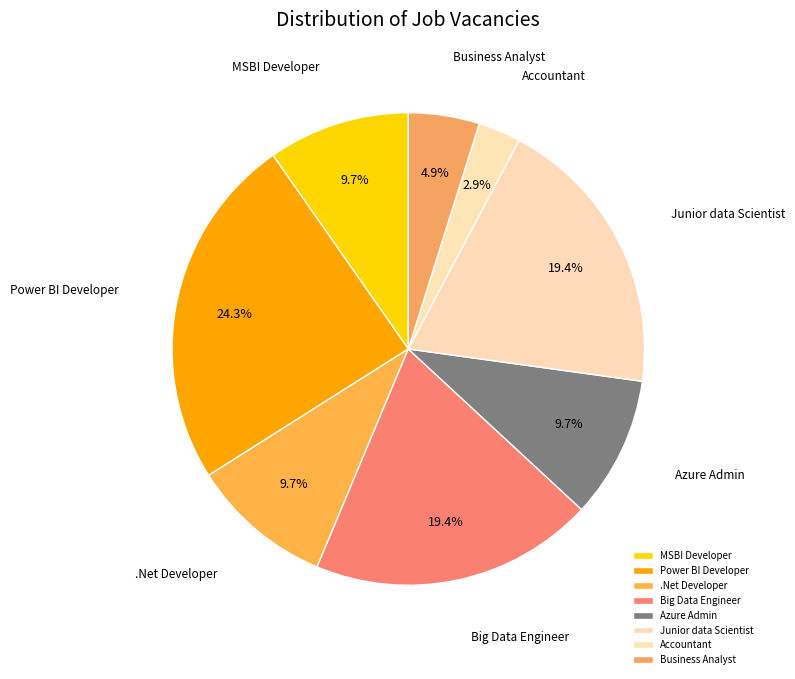

Does any single category account for the majority?

No